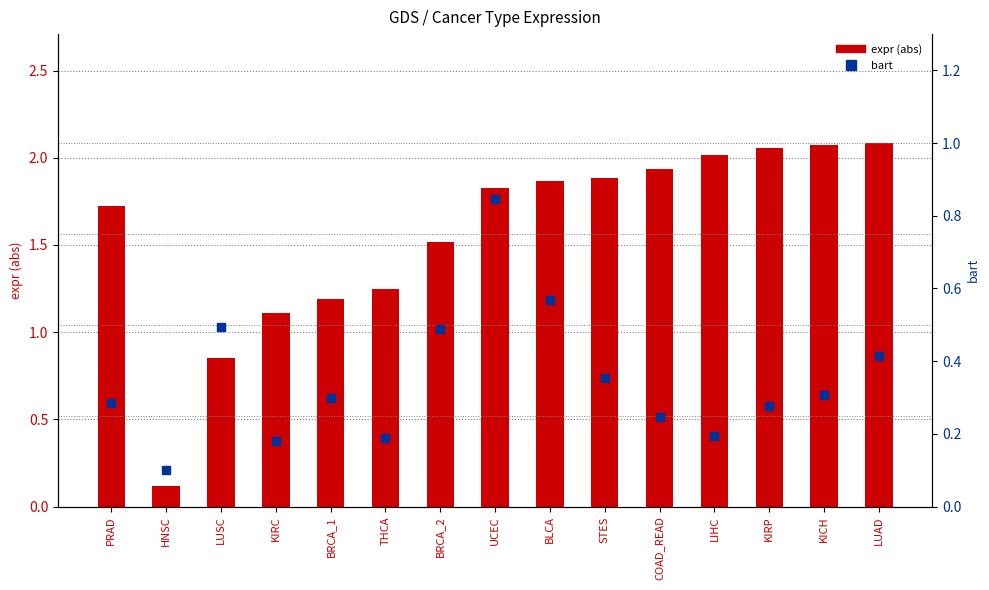

What is the total value across all series at KIRP?

2.3